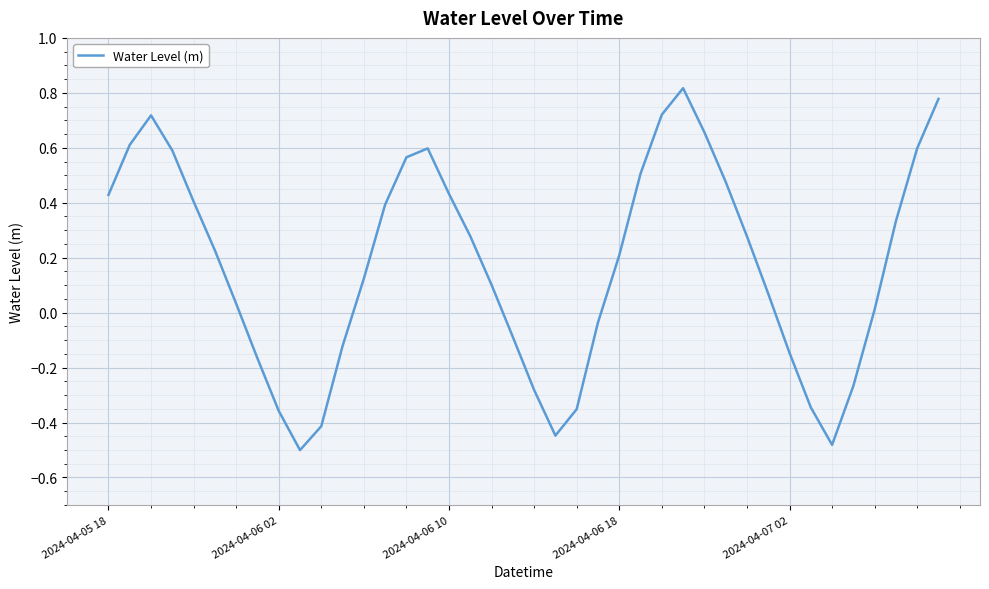

What is the difference between the maximum and minimum values?

1.3